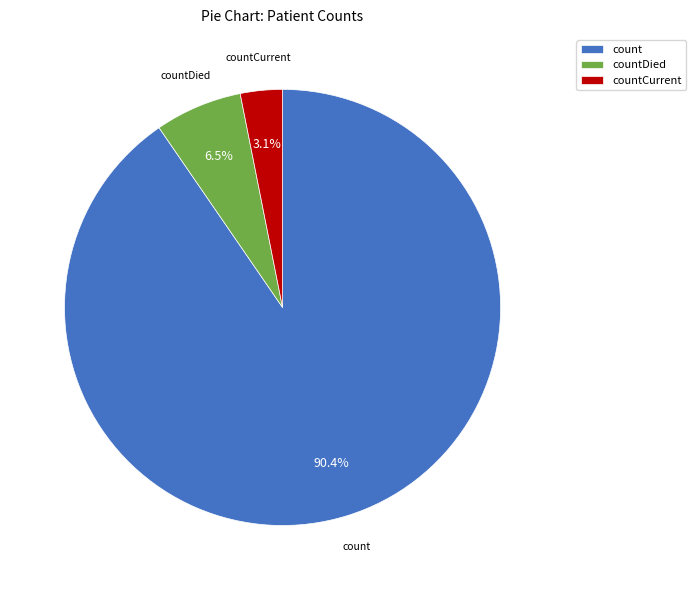

Is there a majority slice in this chart?

Yes